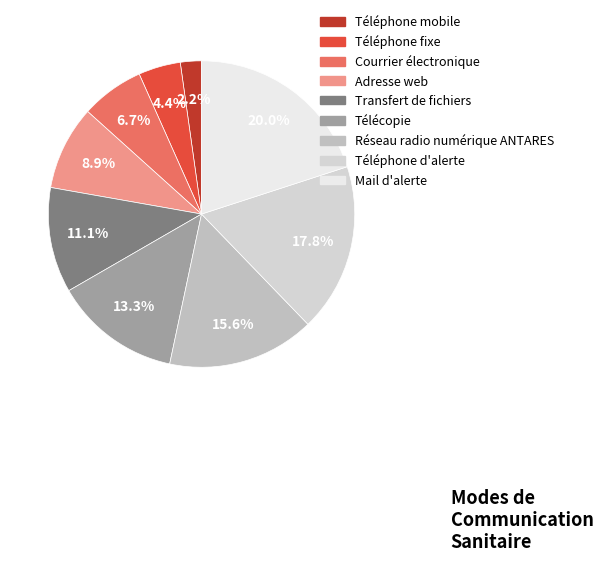

Is it true that Téléphone d'alerte is 18% of the pie?

True